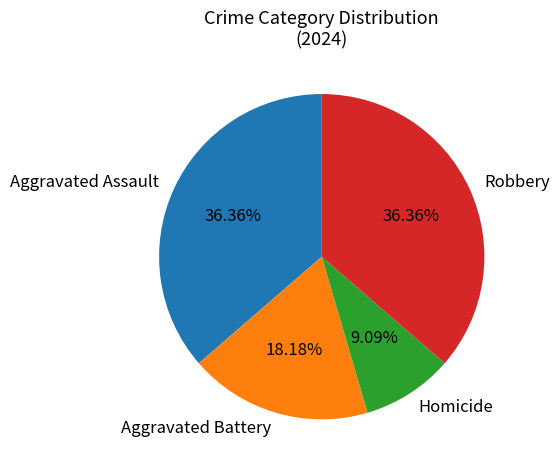

The Aggravated Battery slice represents 9% of the pie. True or false?

False